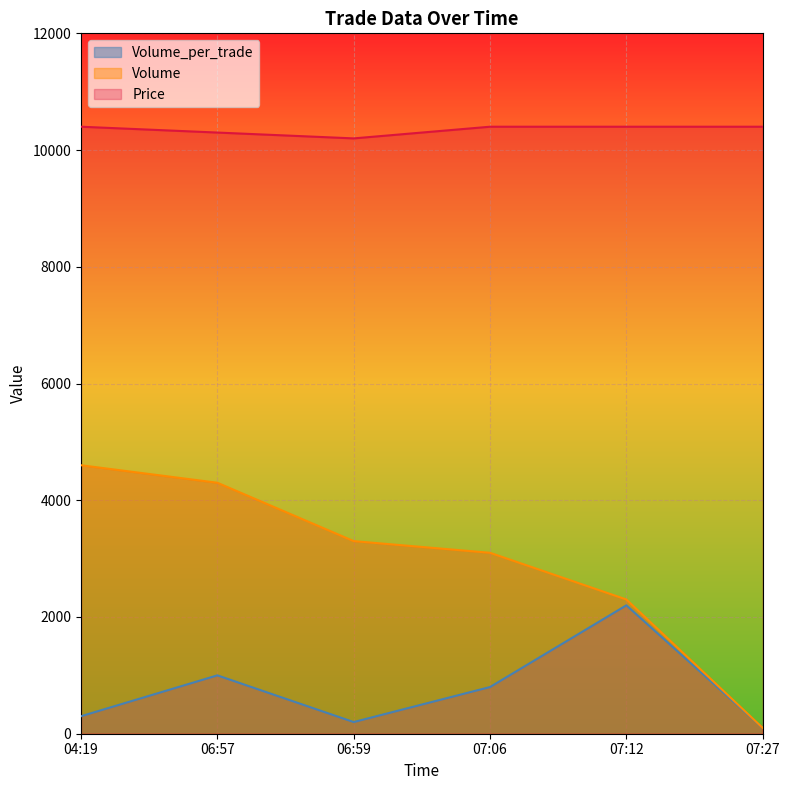

Which category has the lowest value across all series?

07:27